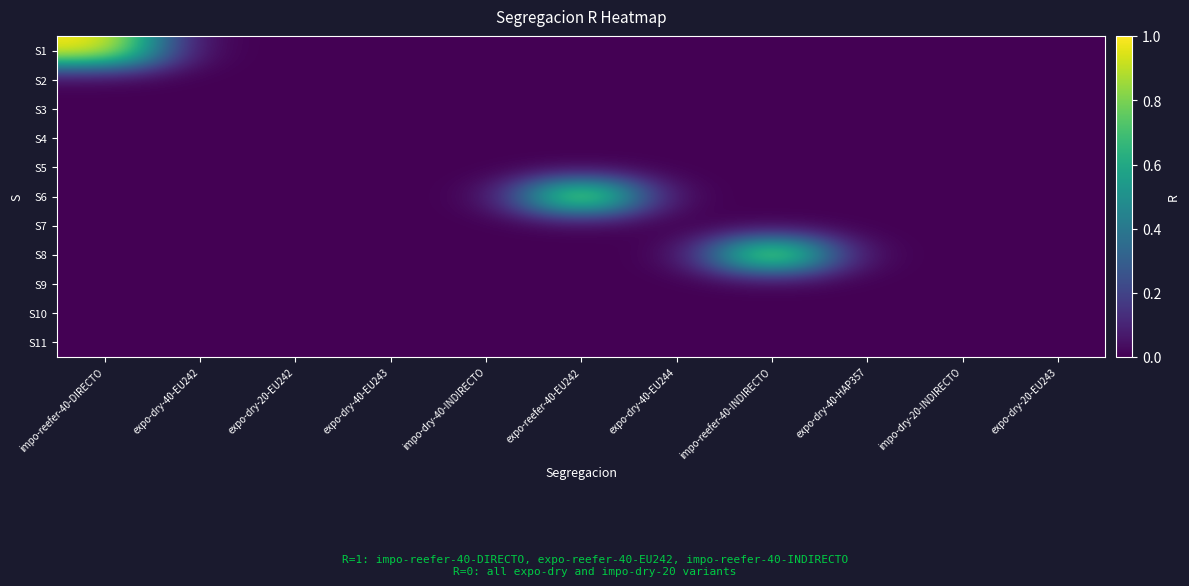

Reading left to right, extract all data points from this chart.

S1: impo-reefer-40-DIRECTO=1	expo-dry-40-EU242=0	expo-dry-20-EU242=0	expo-dry-40-EU243=0	impo-dry-40-INDIRECTO=0	expo-reefer-40-EU242=0	expo-dry-40-EU244=0	impo-reefer-40-INDIRECTO=0	expo-dry-40-HAP357=0	impo-dry-20-INDIRECTO=0	expo-dry-20-EU243=0
S2: impo-reefer-40-DIRECTO=0	expo-dry-40-EU242=0	expo-dry-20-EU242=0	expo-dry-40-EU243=0	impo-dry-40-INDIRECTO=0	expo-reefer-40-EU242=0	expo-dry-40-EU244=0	impo-reefer-40-INDIRECTO=0	expo-dry-40-HAP357=0	impo-dry-20-INDIRECTO=0	expo-dry-20-EU243=0
S3: impo-reefer-40-DIRECTO=0	expo-dry-40-EU242=0	expo-dry-20-EU242=0	expo-dry-40-EU243=0	impo-dry-40-INDIRECTO=0	expo-reefer-40-EU242=0	expo-dry-40-EU244=0	impo-reefer-40-INDIRECTO=0	expo-dry-40-HAP357=0	impo-dry-20-INDIRECTO=0	expo-dry-20-EU243=0
S4: impo-reefer-40-DIRECTO=0	expo-dry-40-EU242=0	expo-dry-20-EU242=0	expo-dry-40-EU243=0	impo-dry-40-INDIRECTO=0	expo-reefer-40-EU242=0	expo-dry-40-EU244=0	impo-reefer-40-INDIRECTO=0	expo-dry-40-HAP357=0	impo-dry-20-INDIRECTO=0	expo-dry-20-EU243=0
S5: impo-reefer-40-DIRECTO=0	expo-dry-40-EU242=0	expo-dry-20-EU242=0	expo-dry-40-EU243=0	impo-dry-40-INDIRECTO=0	expo-reefer-40-EU242=0	expo-dry-40-EU244=0	impo-reefer-40-INDIRECTO=0	expo-dry-40-HAP357=0	impo-dry-20-INDIRECTO=0	expo-dry-20-EU243=0
S6: impo-reefer-40-DIRECTO=0	expo-dry-40-EU242=0	expo-dry-20-EU242=0	expo-dry-40-EU243=0	impo-dry-40-INDIRECTO=0	expo-reefer-40-EU242=1	expo-dry-40-EU244=0	impo-reefer-40-INDIRECTO=0	expo-dry-40-HAP357=0	impo-dry-20-INDIRECTO=0	expo-dry-20-EU243=0
S7: impo-reefer-40-DIRECTO=0	expo-dry-40-EU242=0	expo-dry-20-EU242=0	expo-dry-40-EU243=0	impo-dry-40-INDIRECTO=0	expo-reefer-40-EU242=0	expo-dry-40-EU244=0	impo-reefer-40-INDIRECTO=0	expo-dry-40-HAP357=0	impo-dry-20-INDIRECTO=0	expo-dry-20-EU243=0
S8: impo-reefer-40-DIRECTO=0	expo-dry-40-EU242=0	expo-dry-20-EU242=0	expo-dry-40-EU243=0	impo-dry-40-INDIRECTO=0	expo-reefer-40-EU242=0	expo-dry-40-EU244=0	impo-reefer-40-INDIRECTO=1	expo-dry-40-HAP357=0	impo-dry-20-INDIRECTO=0	expo-dry-20-EU243=0
S9: impo-reefer-40-DIRECTO=0	expo-dry-40-EU242=0	expo-dry-20-EU242=0	expo-dry-40-EU243=0	impo-dry-40-INDIRECTO=0	expo-reefer-40-EU242=0	expo-dry-40-EU244=0	impo-reefer-40-INDIRECTO=0	expo-dry-40-HAP357=0	impo-dry-20-INDIRECTO=0	expo-dry-20-EU243=0
S10: impo-reefer-40-DIRECTO=0	expo-dry-40-EU242=0	expo-dry-20-EU242=0	expo-dry-40-EU243=0	impo-dry-40-INDIRECTO=0	expo-reefer-40-EU242=0	expo-dry-40-EU244=0	impo-reefer-40-INDIRECTO=0	expo-dry-40-HAP357=0	impo-dry-20-INDIRECTO=0	expo-dry-20-EU243=0
S11: impo-reefer-40-DIRECTO=0	expo-dry-40-EU242=0	expo-dry-20-EU242=0	expo-dry-40-EU243=0	impo-dry-40-INDIRECTO=0	expo-reefer-40-EU242=0	expo-dry-40-EU244=0	impo-reefer-40-INDIRECTO=0	expo-dry-40-HAP357=0	impo-dry-20-INDIRECTO=0	expo-dry-20-EU243=0